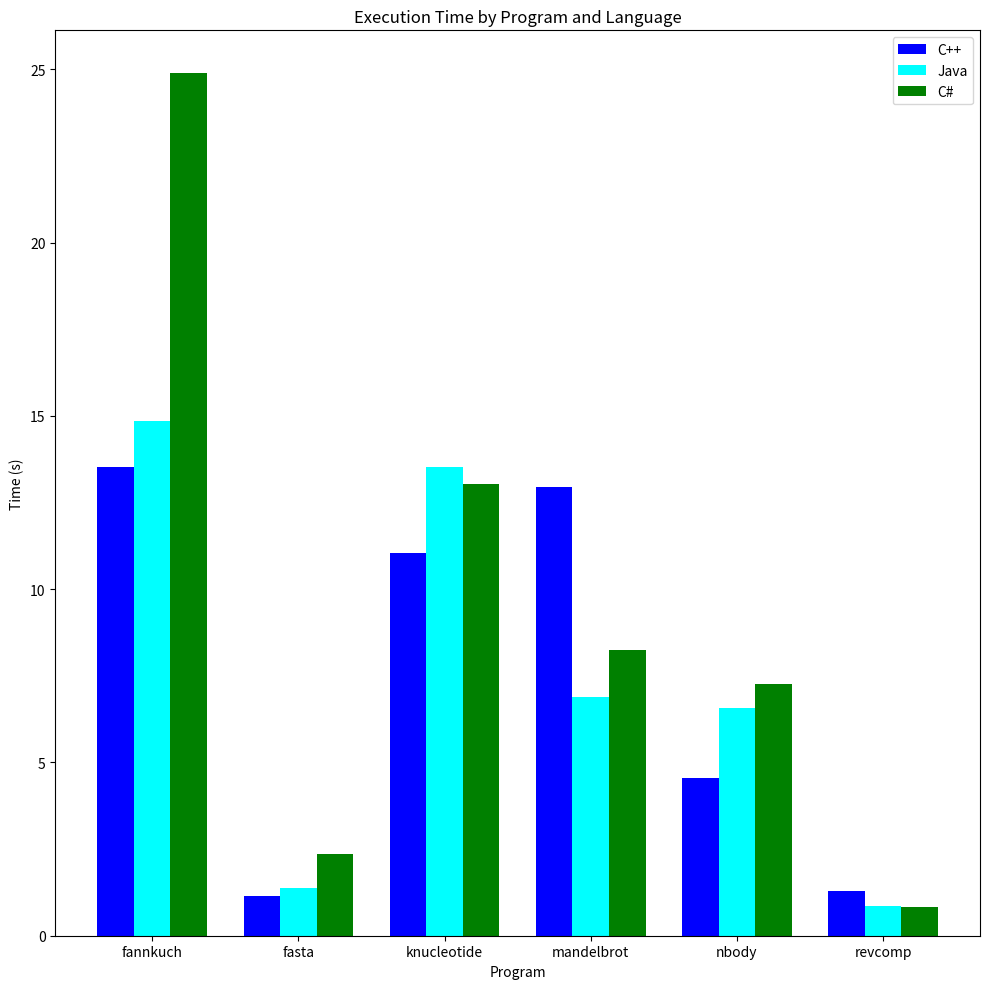

What is the total value across all series at mandelbrot?

28.1